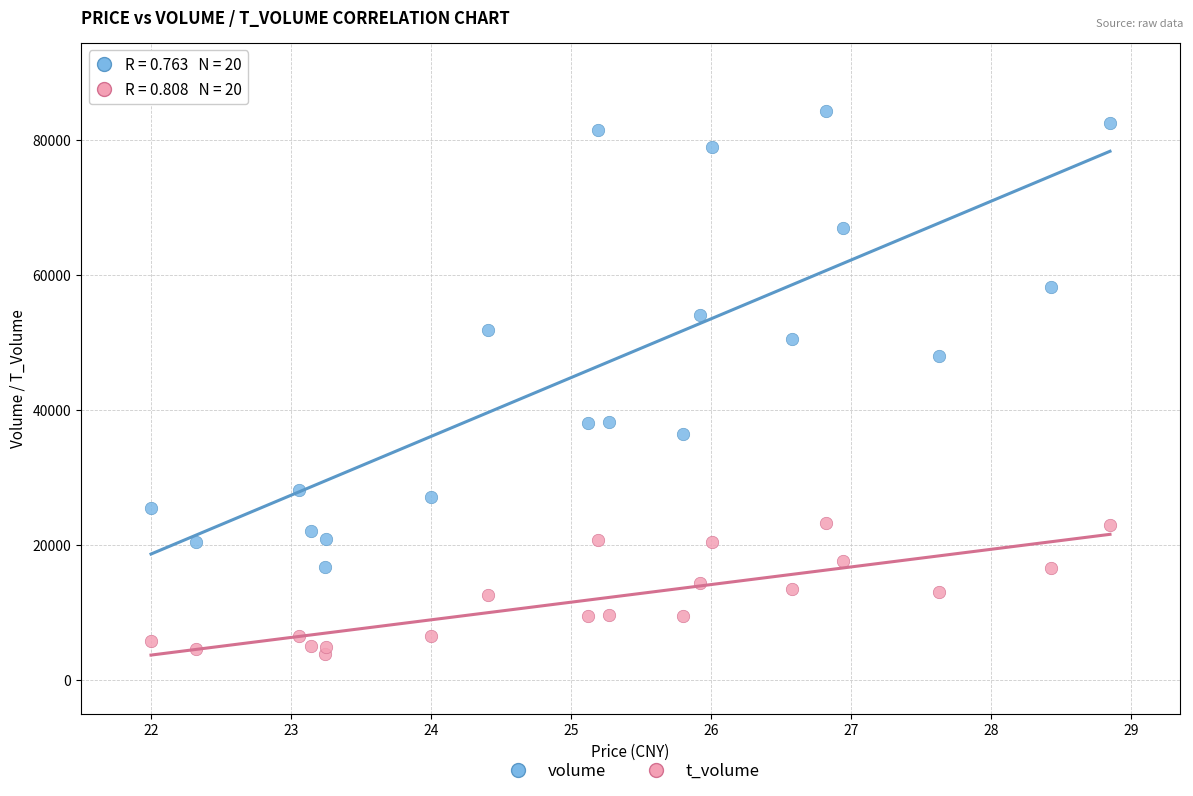

Across all series, what Y value is closest to 44050?

48020